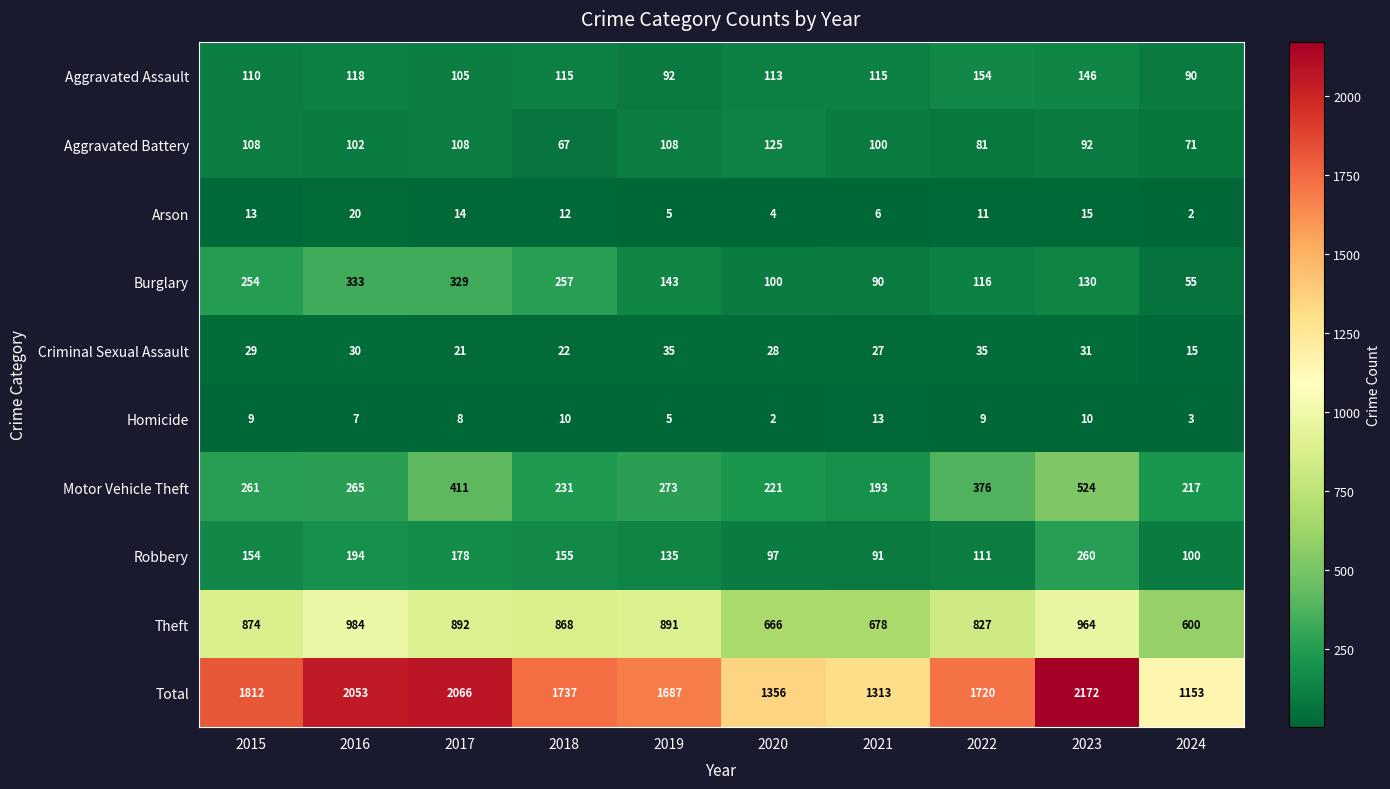

Which category has the highest value in the Theft series?

2016